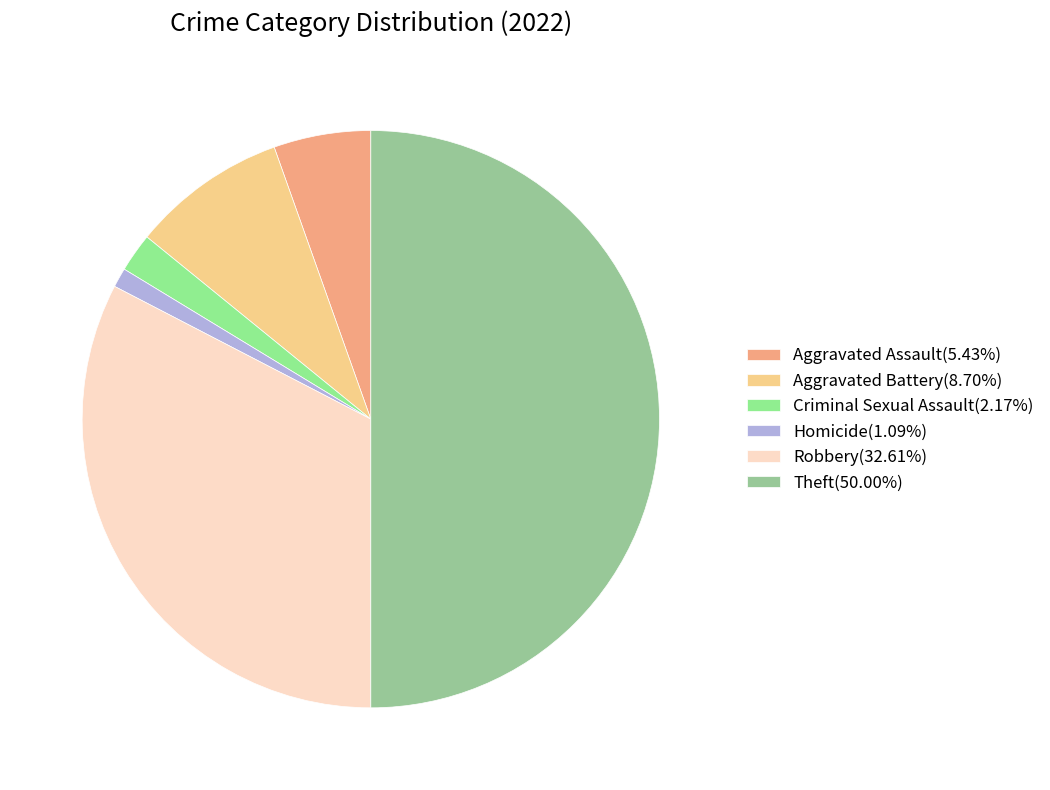

To the nearest percent, what is the average slice percentage?

17%